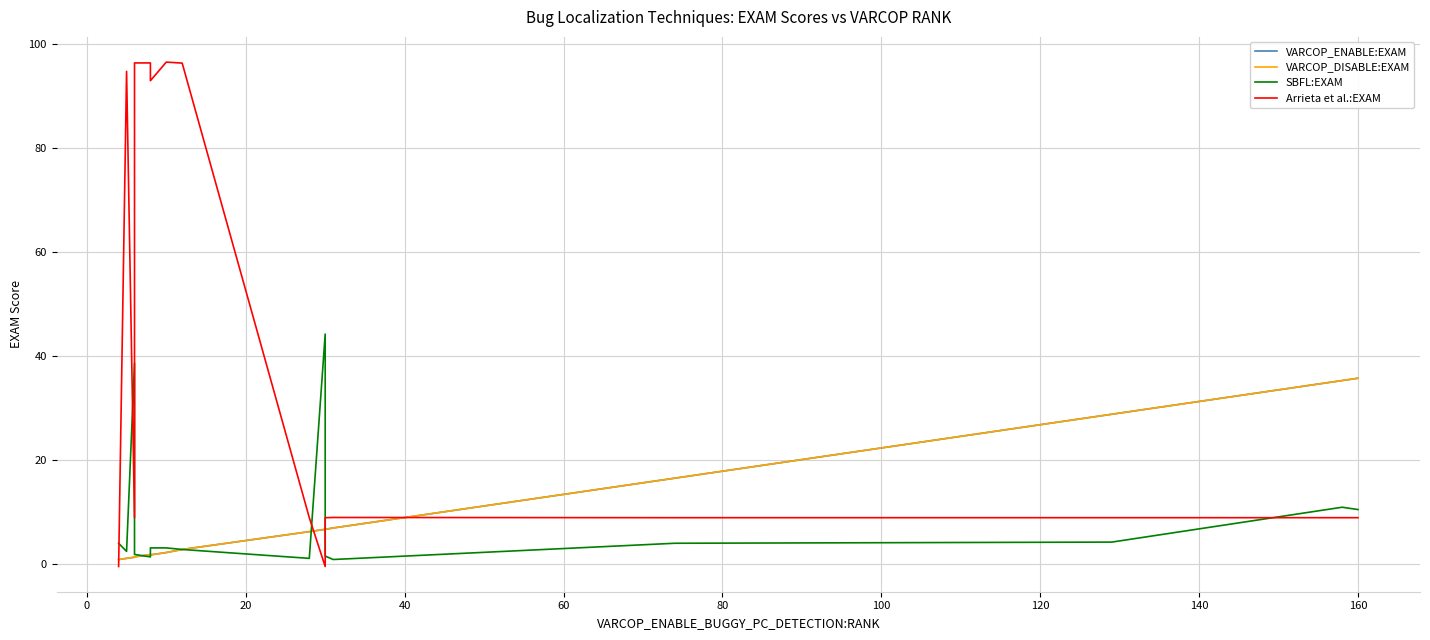

Which has a higher value, 100 or 140?

140